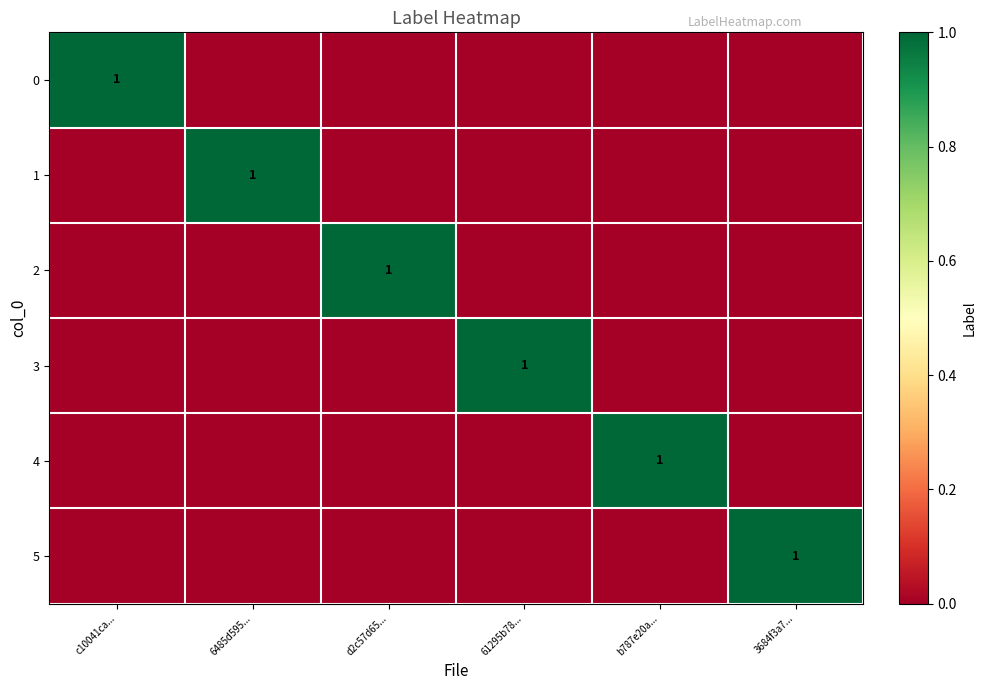

Which category has the lowest value across all series?

6485d595...